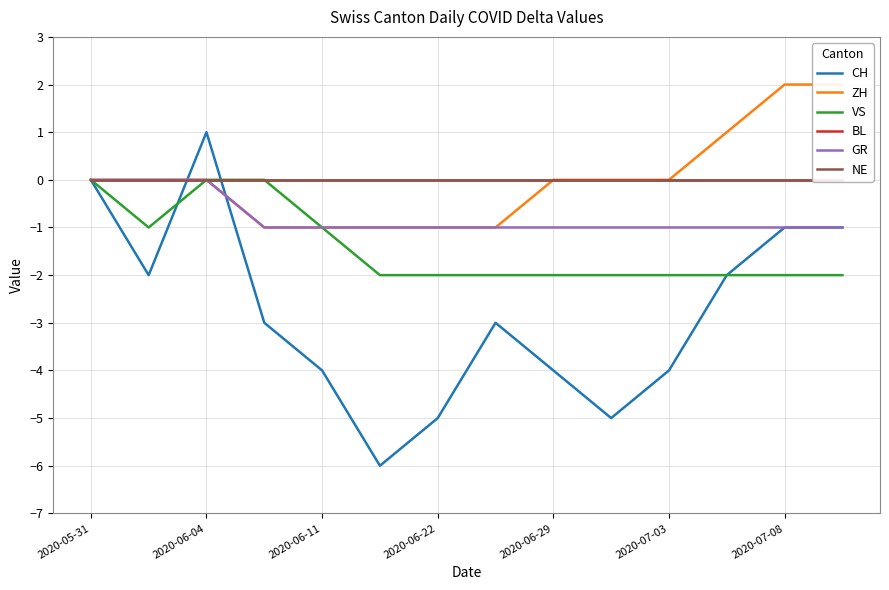

Which category has the highest value in the CH series?

2020-06-04